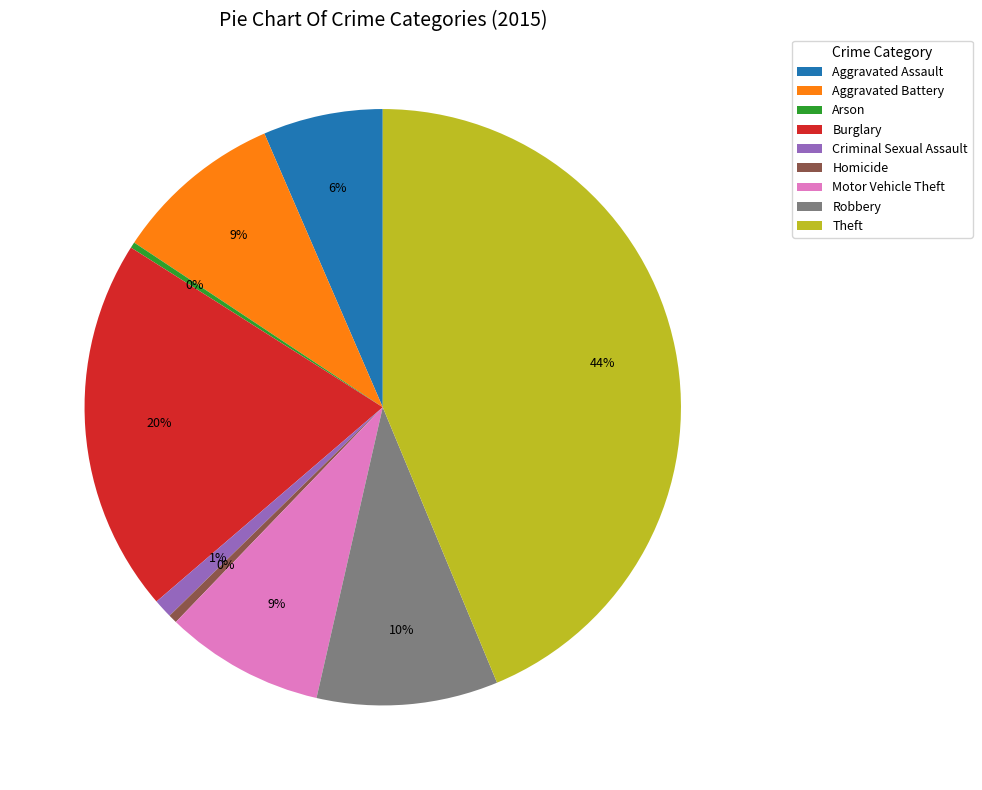

True or false: Criminal Sexual Assault accounts for 12% of the total.

False